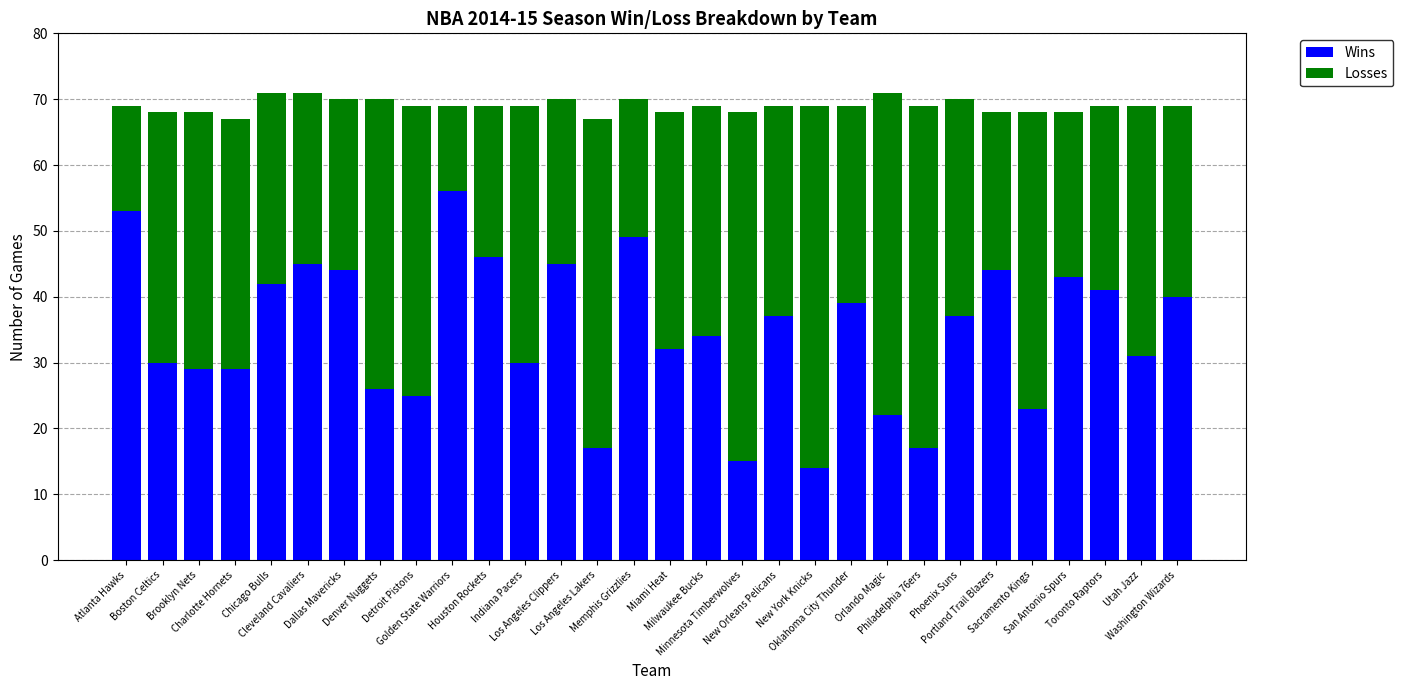

What is the minimum value for Wins?

14